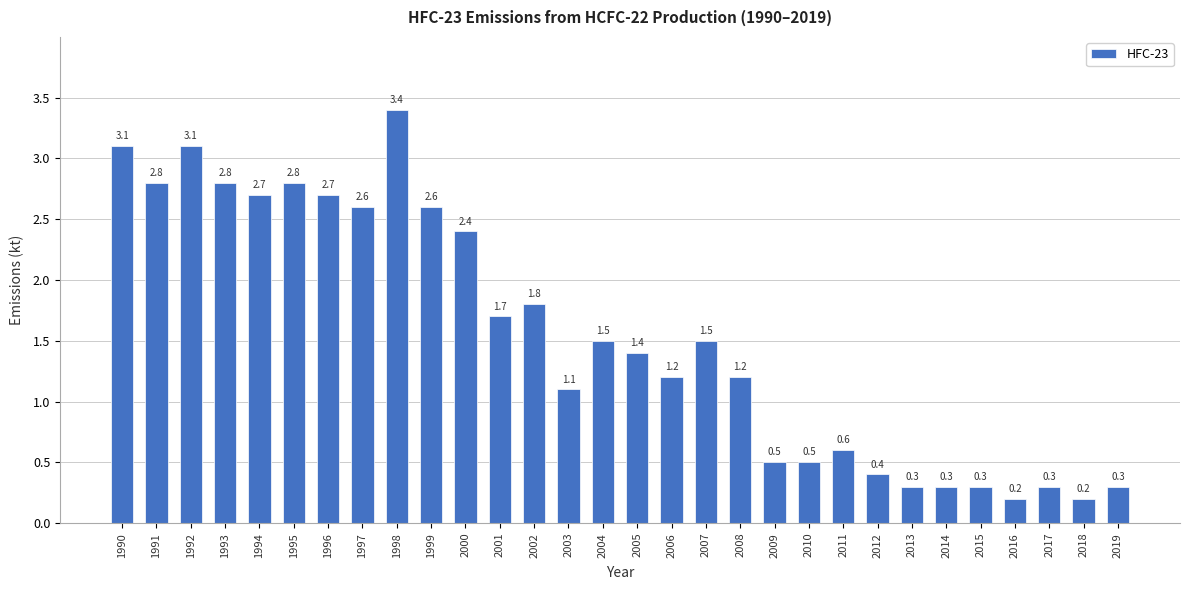

Does the chart contain any negative values?

No